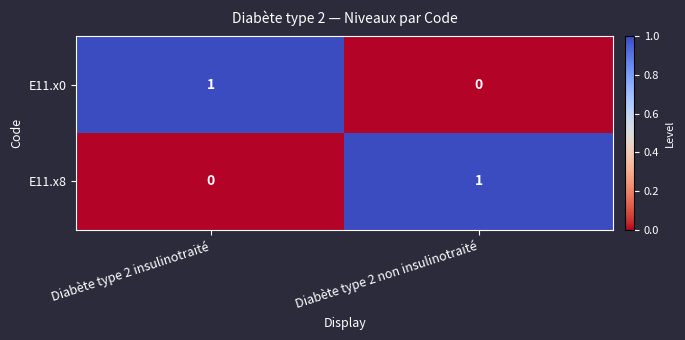

True or false: E11.x0 has a value of 2 at Diabète type 2 insulinotraité.

False